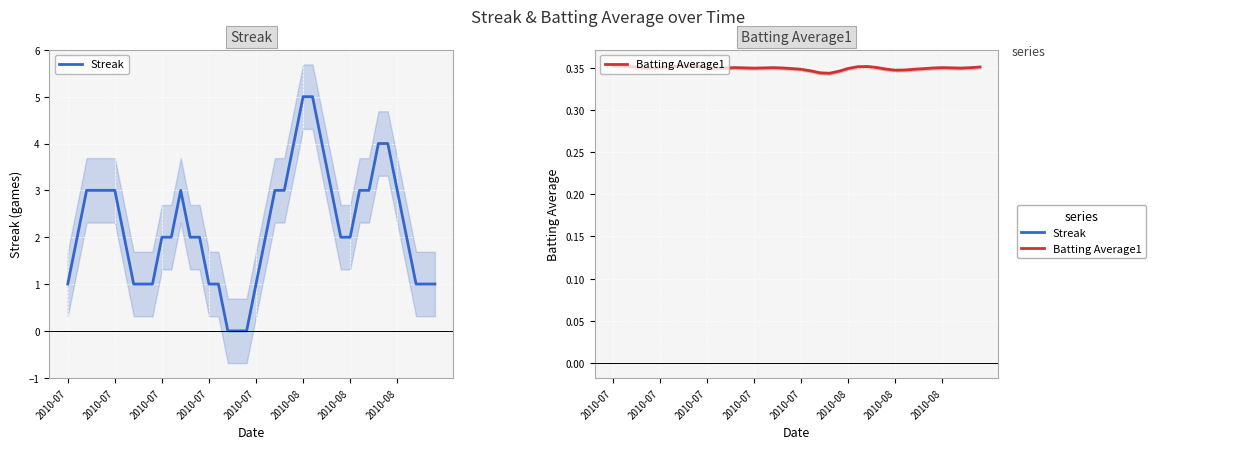

How many positive values does the Streak series have?

37